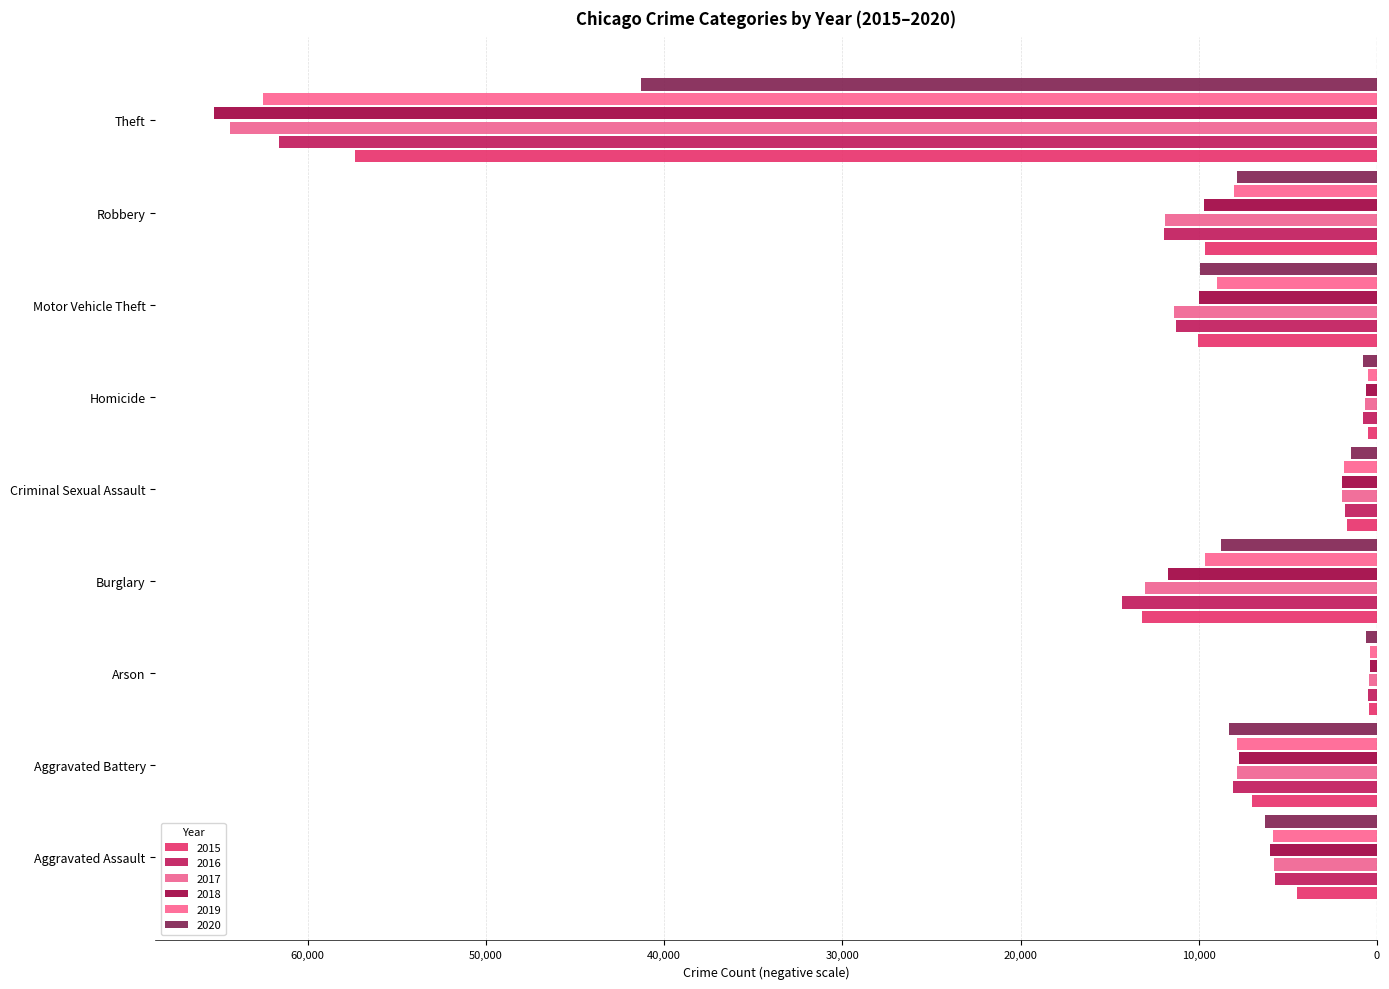

Reading left to right, what are all the values shown in this chart?

2015: Aggravated Assault=-4480	Aggravated Battery=-7018	Arson=-448	Burglary=-13184	Criminal Sexual Assault=-1661	Homicide=-496	Motor Vehicle Theft=-10068	Robbery=-9638	Theft=-57350
2016: Aggravated Assault=-5712	Aggravated Battery=-8085	Arson=-515	Burglary=-14289	Criminal Sexual Assault=-1815	Homicide=-786	Motor Vehicle Theft=-11286	Robbery=-11960	Theft=-61618
2017: Aggravated Assault=-5793	Aggravated Battery=-7845	Arson=-444	Burglary=-13001	Criminal Sexual Assault=-1937	Homicide=-672	Motor Vehicle Theft=-11380	Robbery=-11880	Theft=-64380
2018: Aggravated Assault=-6001	Aggravated Battery=-7735	Arson=-373	Burglary=-11746	Criminal Sexual Assault=-1969	Homicide=-589	Motor Vehicle Theft=-9983	Robbery=-9679	Theft=-65282
2019: Aggravated Assault=-5840	Aggravated Battery=-7857	Arson=-376	Burglary=-9639	Criminal Sexual Assault=-1869	Homicide=-498	Motor Vehicle Theft=-8977	Robbery=-7994	Theft=-62480
2020: Aggravated Assault=-6263	Aggravated Battery=-8319	Arson=-589	Burglary=-8755	Criminal Sexual Assault=-1446	Homicide=-787	Motor Vehicle Theft=-9953	Robbery=-7856	Theft=-41304